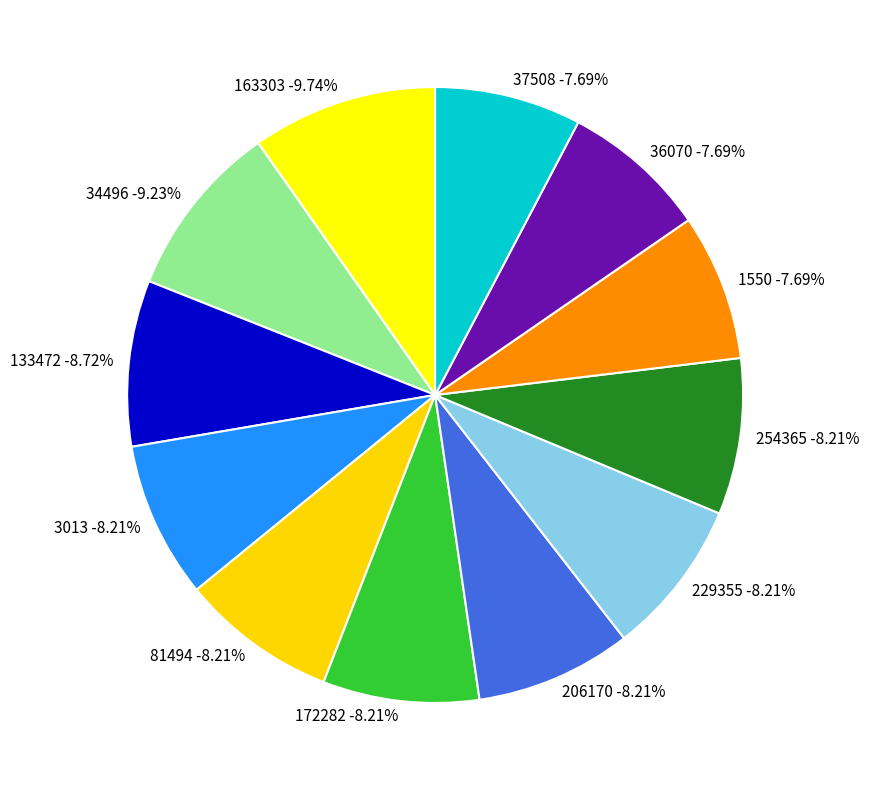

What is the largest slice in the pie chart?

163303